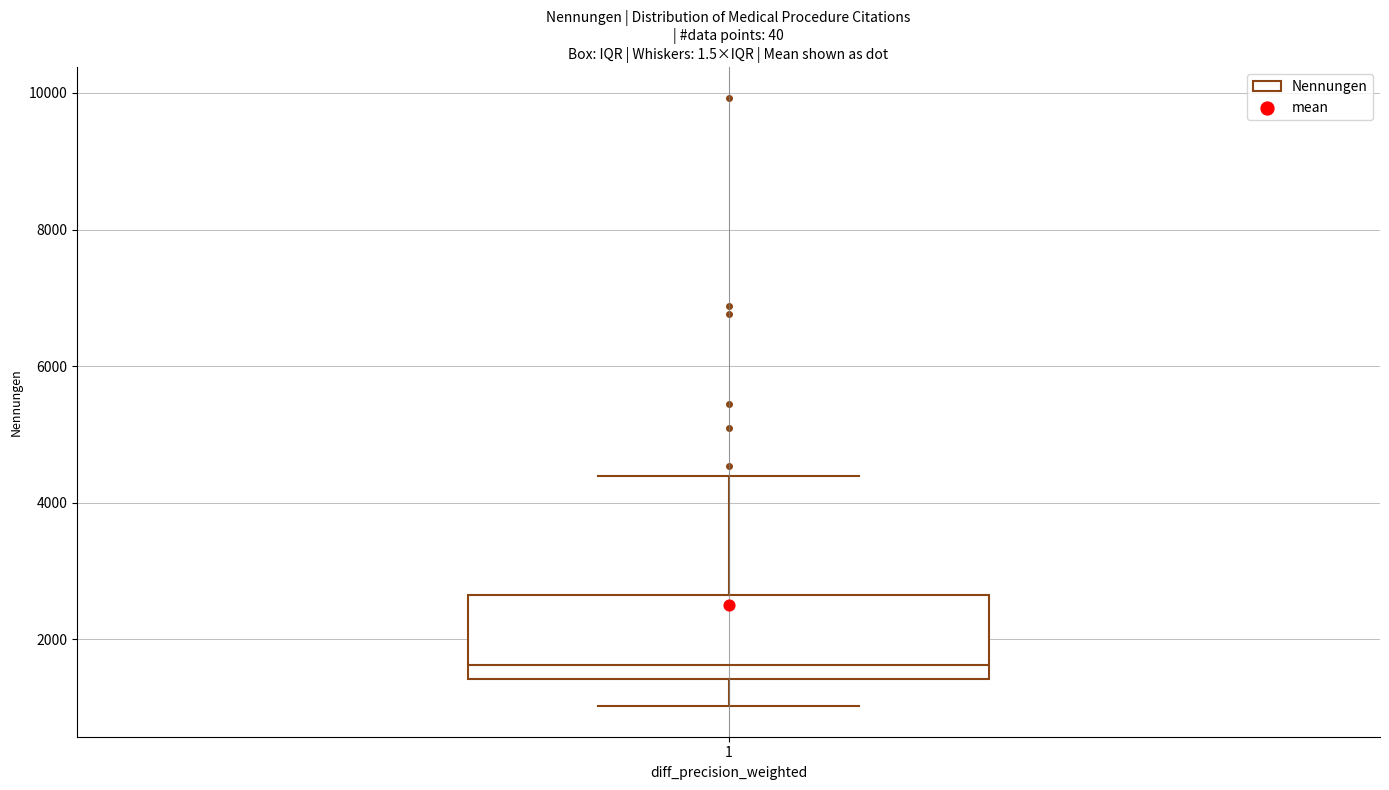

Read this box plot against the y-axis: the position of the median line, the range covered by the box, and the ends of both whiskers. The values are not printed on the chart, so give them approximately, as read against the axis.

median 1600, box 1400 to 2600, whiskers 1000 to 4400